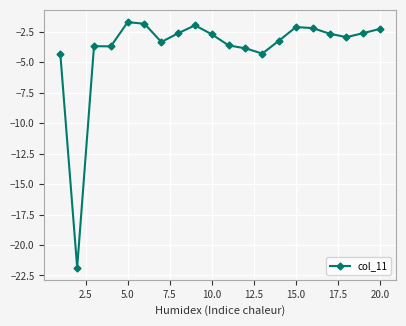

What is the greatest value displayed?

-1.7